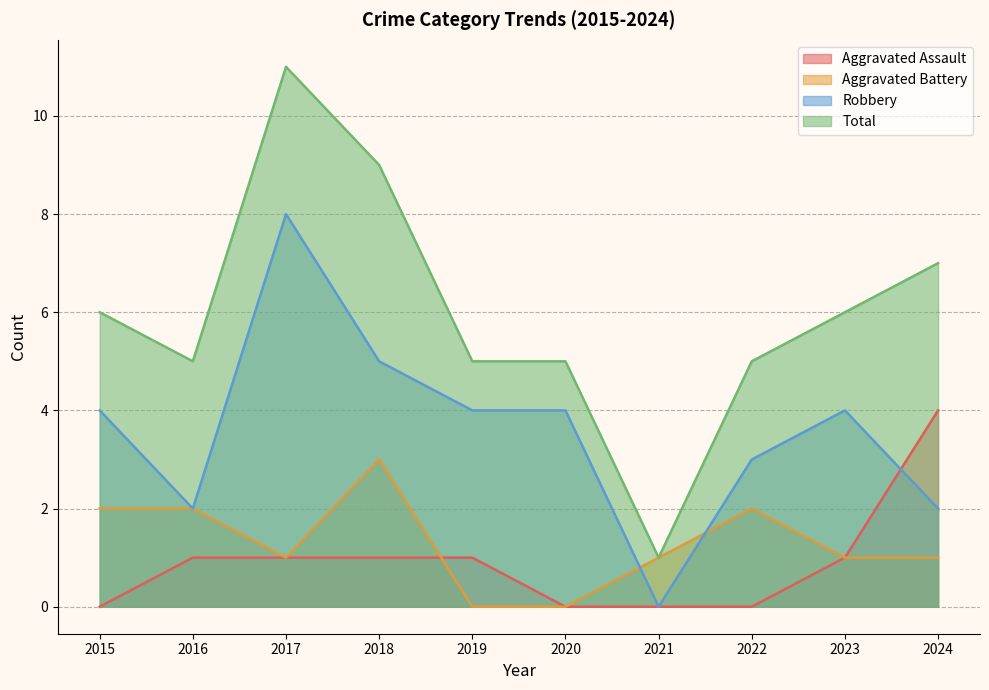

Which series has the largest range (max minus min)?

Total